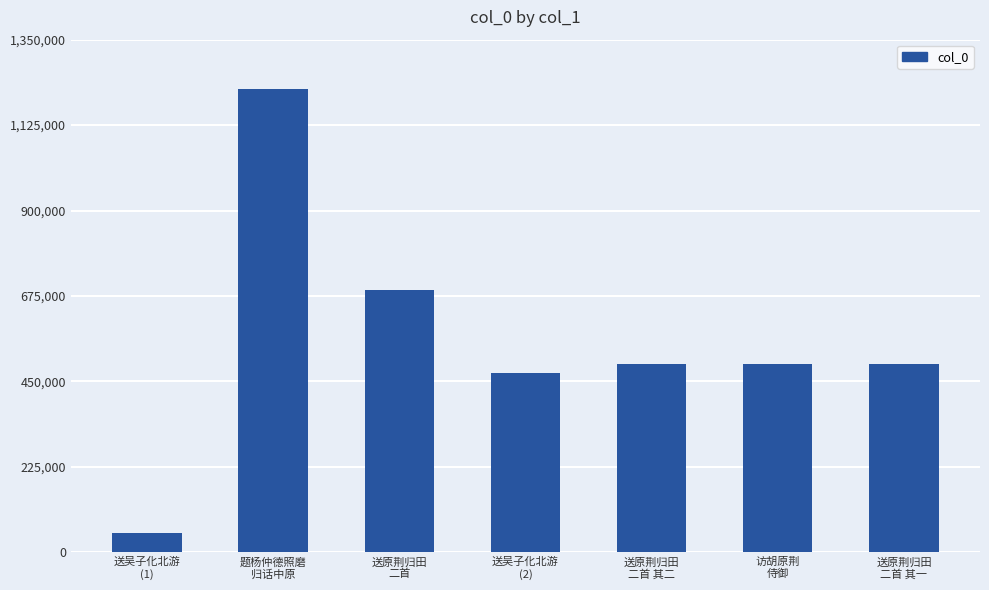

What value does the data have at 送原荆归田
二首 其一?

496977